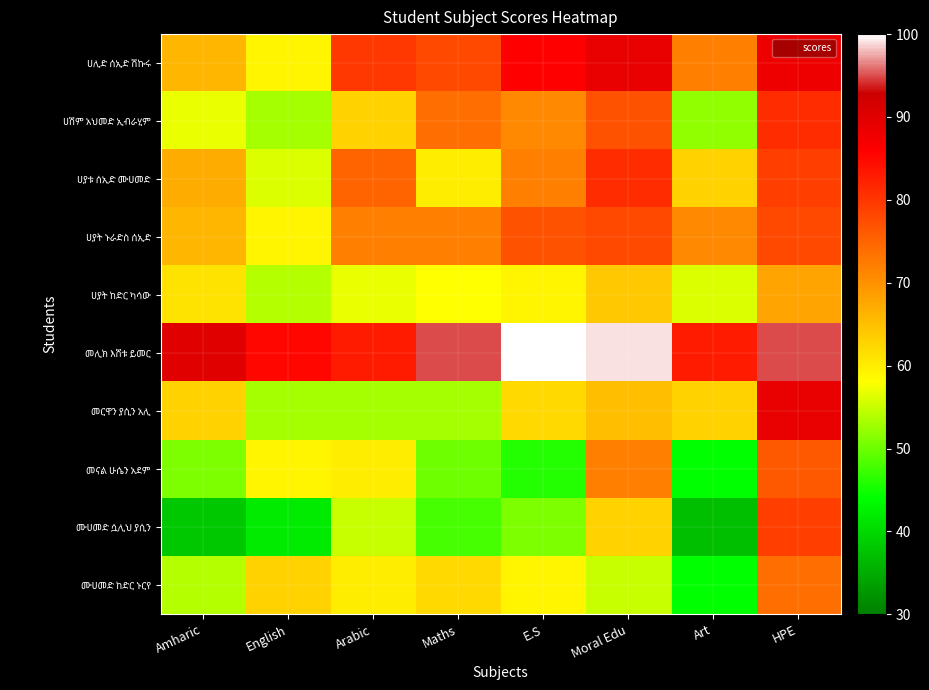

How many categories are shown in the chart?

8